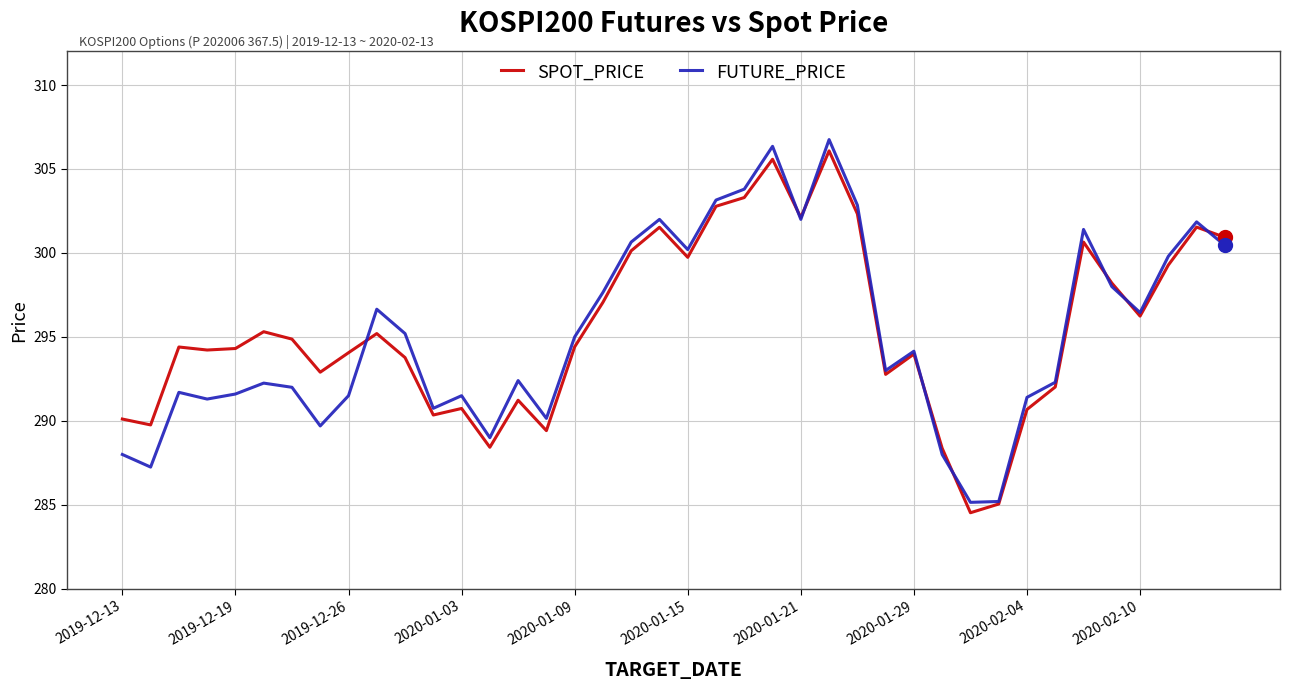

What is the highest value of the FUTURE_PRICE series?

306.8